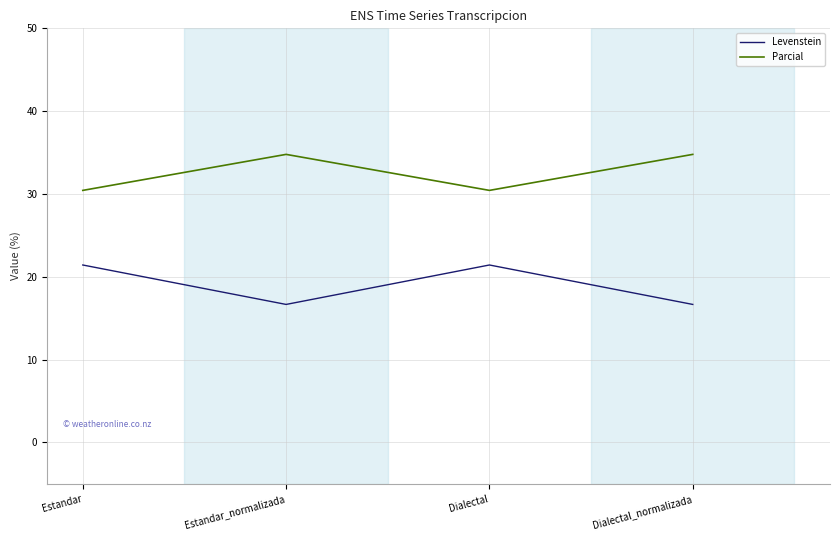

What is the highest value of the Levenstein series?

21.4